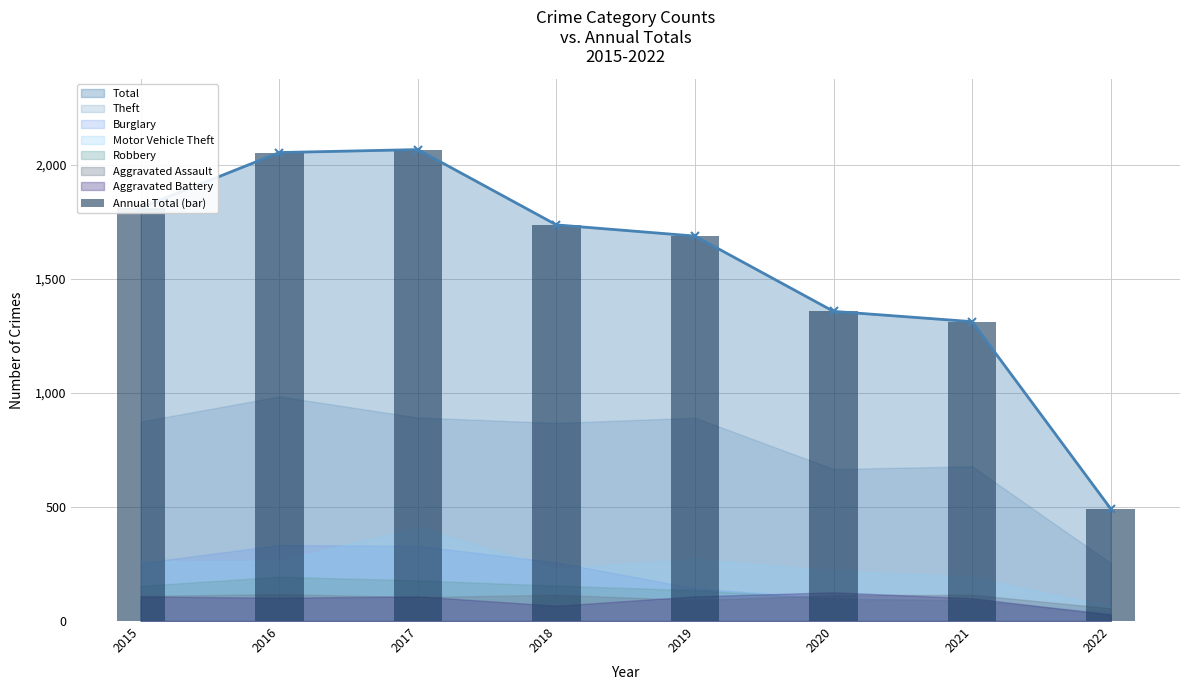

List the labels in order of value, smallest first.

2022, 2021, 2020, 2019, 2018, 2015, 2016, 2017